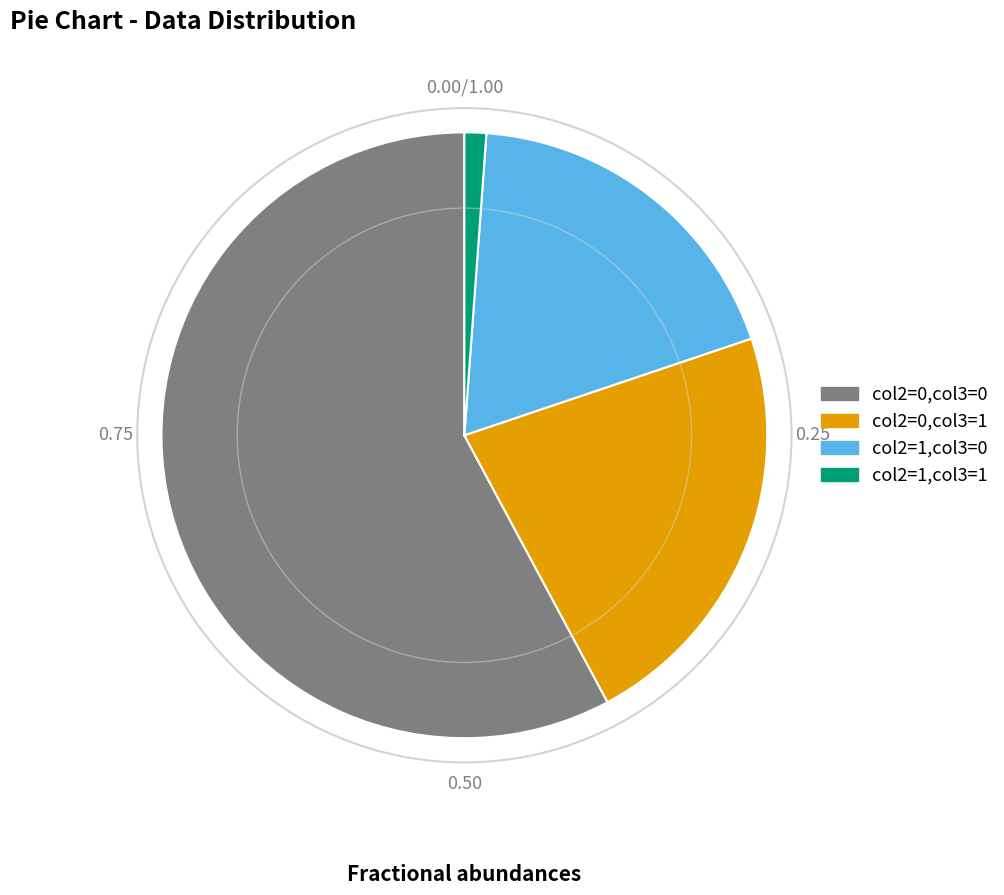

Do col2=1,col3=1 and col2=0,col3=1 together represent more than half of the pie?

No